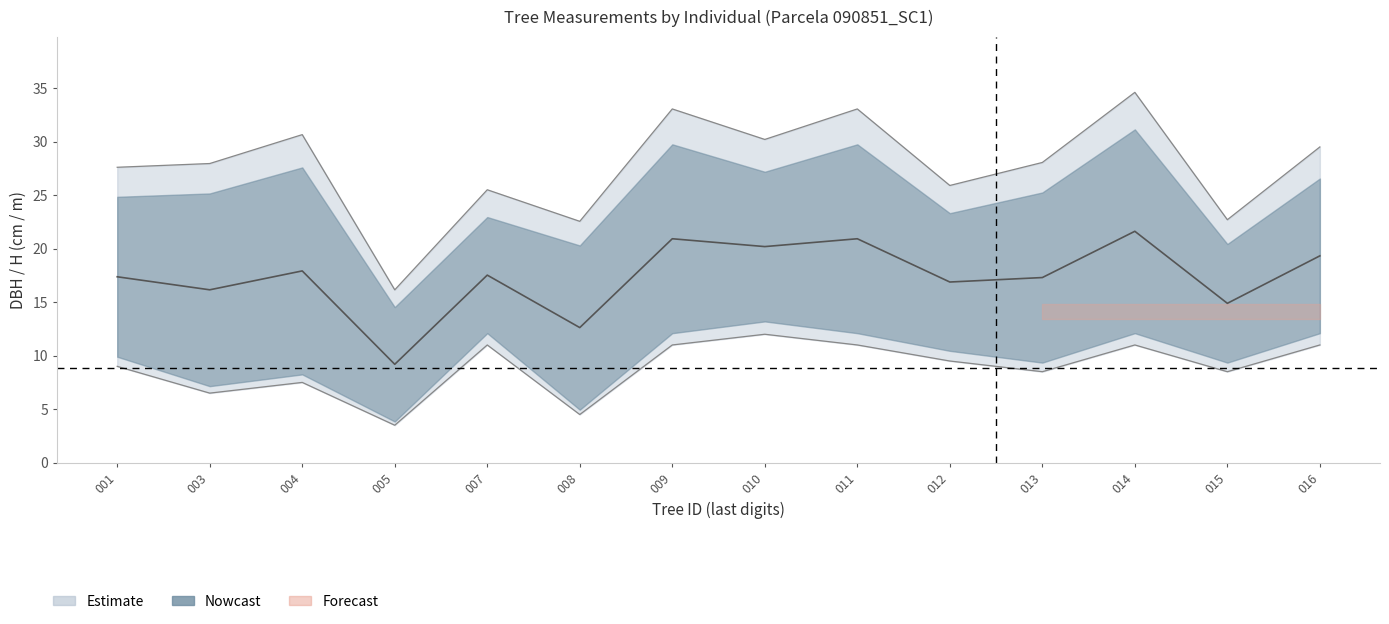

How many lines are shown in the chart?

2